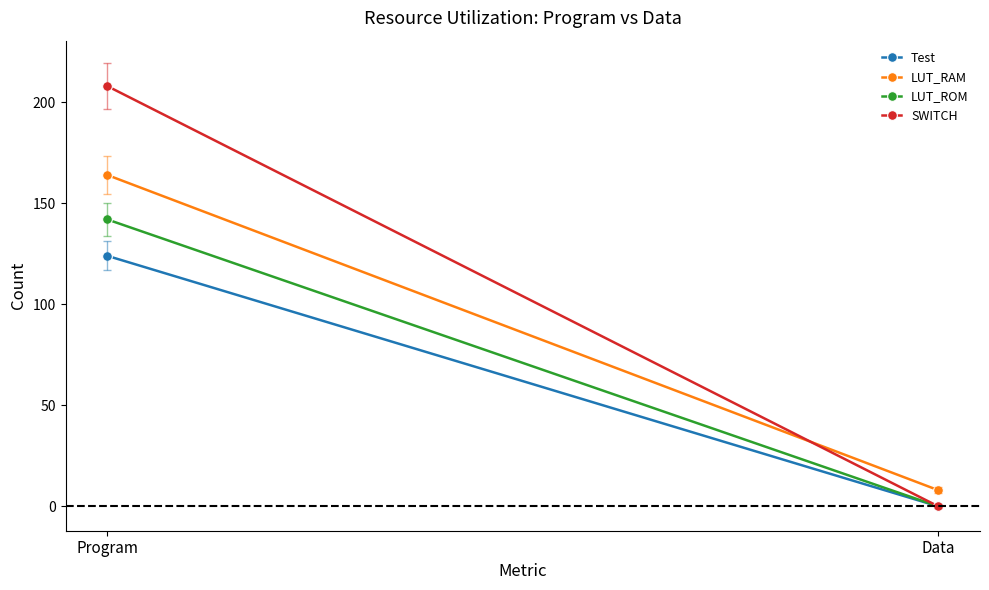

What is the total value across all series at Program?

638